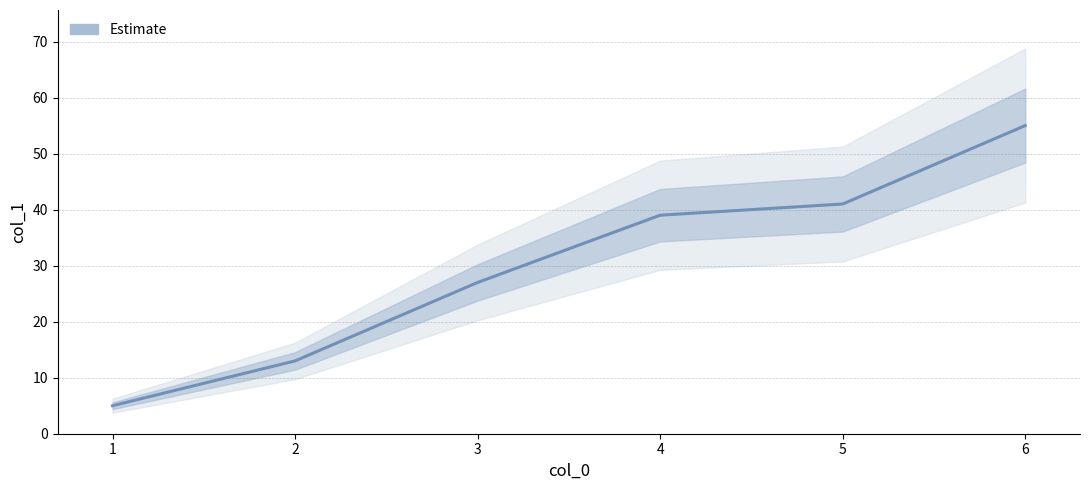

Rank the categories by value from highest to lowest.

6, 5, 4, 3, 2, 1